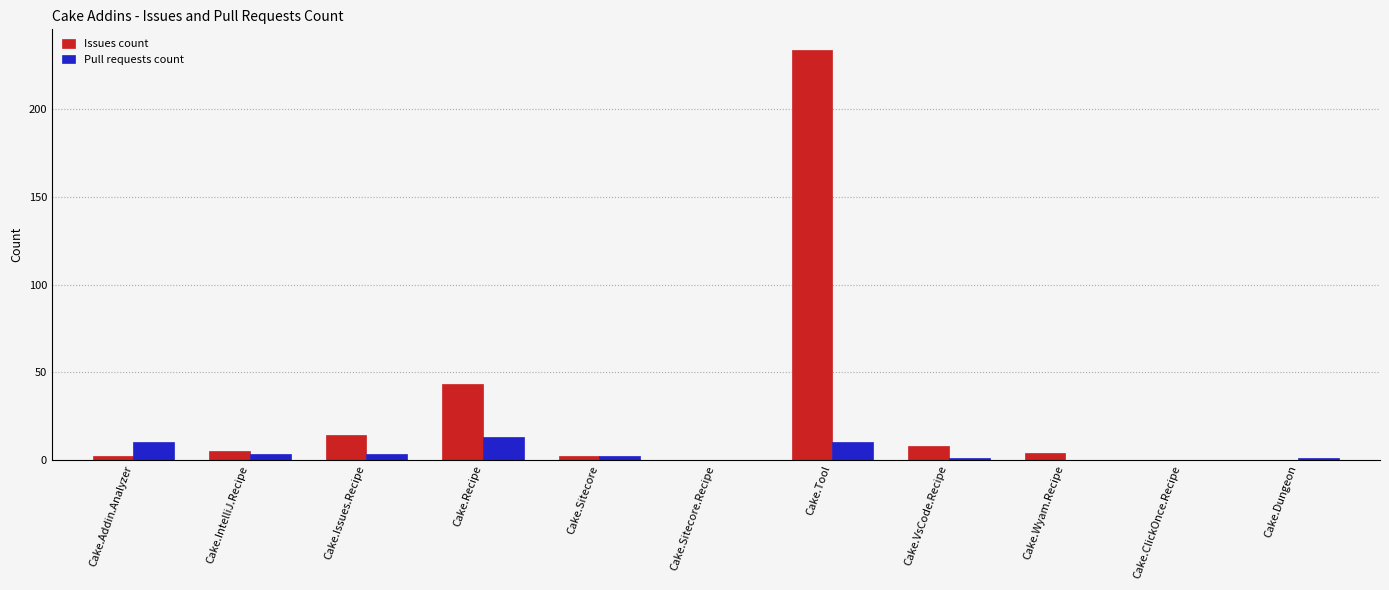

At which category is the sum across all series the highest?

Cake.Tool